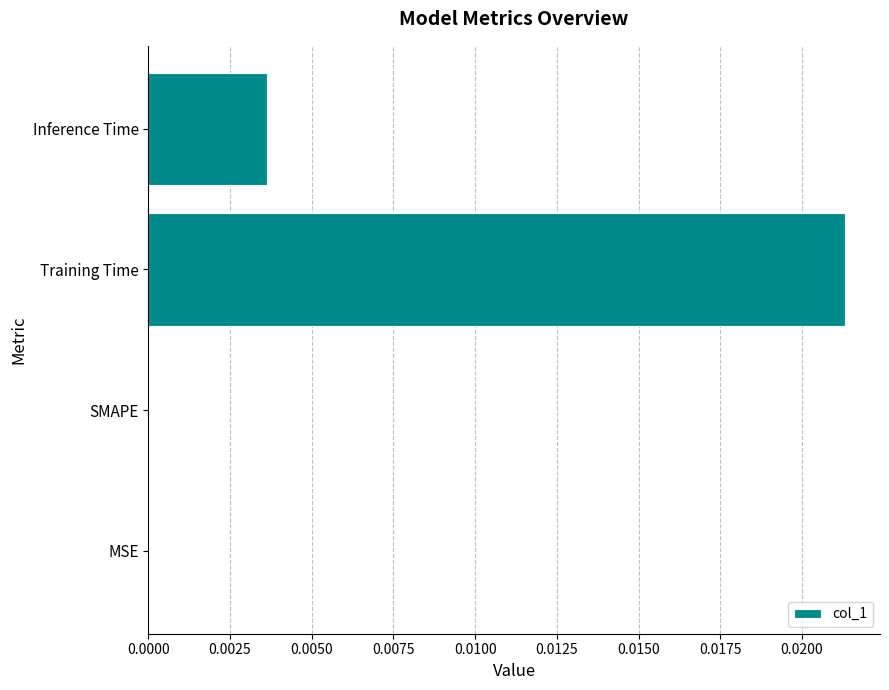

Is it true that the value at Training Time is 0.0?

True